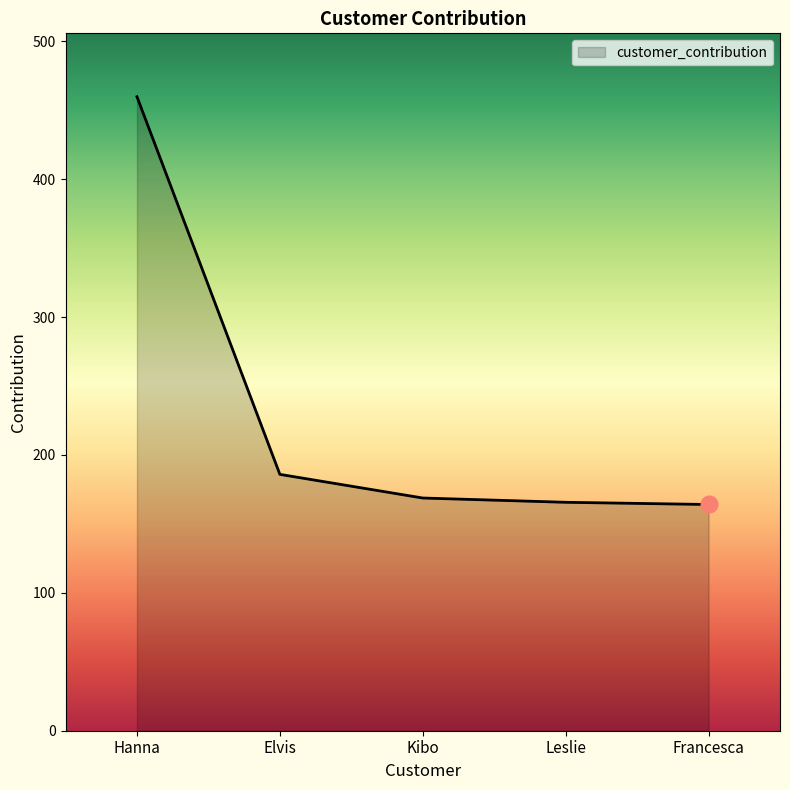

Which has a higher value, Francesca or Hanna?

Hanna